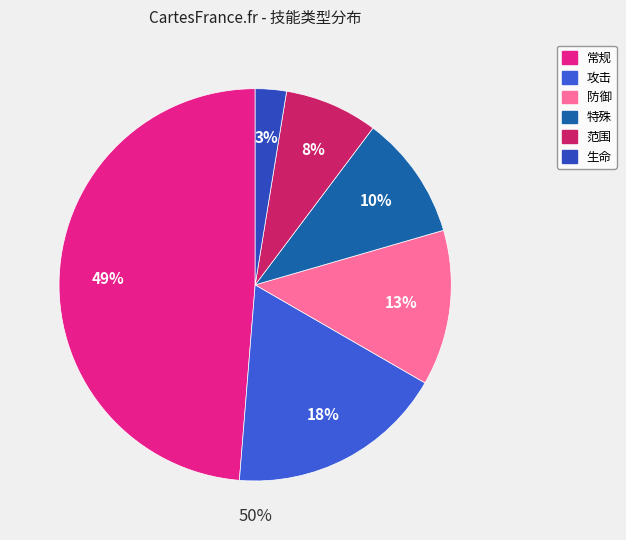

Which slice is the largest?

常规